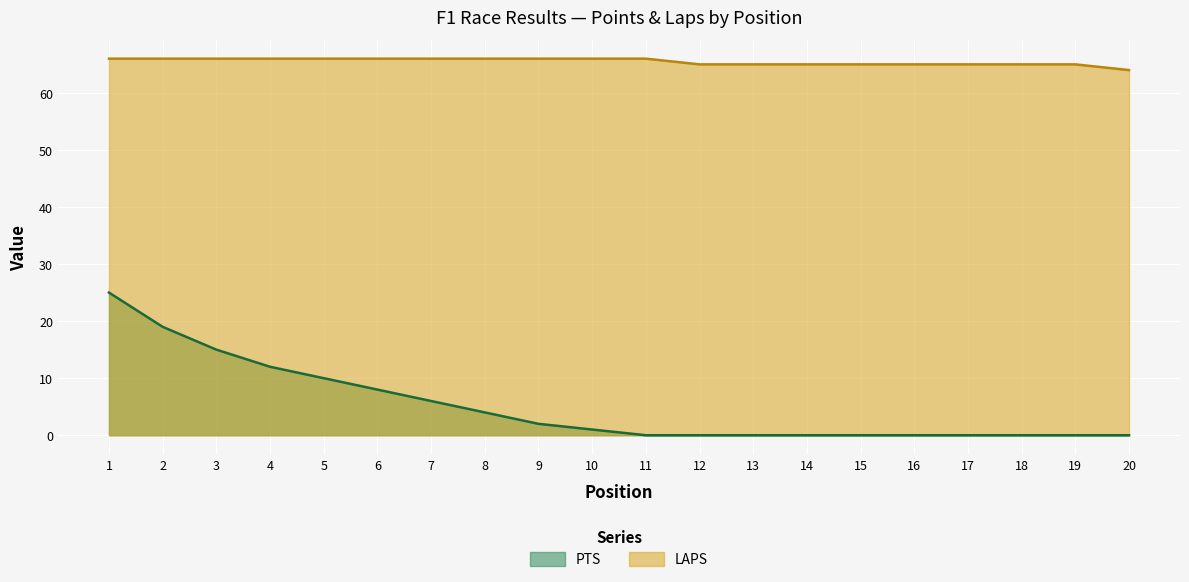

Reading left to right, list all the values displayed in this chart.

PTS: 1=25	2=19	3=15	4=12	5=10	6=8	7=6	8=4	9=2	10=1	11=0	12=0	13=0	14=0	15=0	16=0	17=0	18=0	19=0	20=0
LAPS: 1=66	2=66	3=66	4=66	5=66	6=66	7=66	8=66	9=66	10=66	11=66	12=65	13=65	14=65	15=65	16=65	17=65	18=65	19=65	20=64